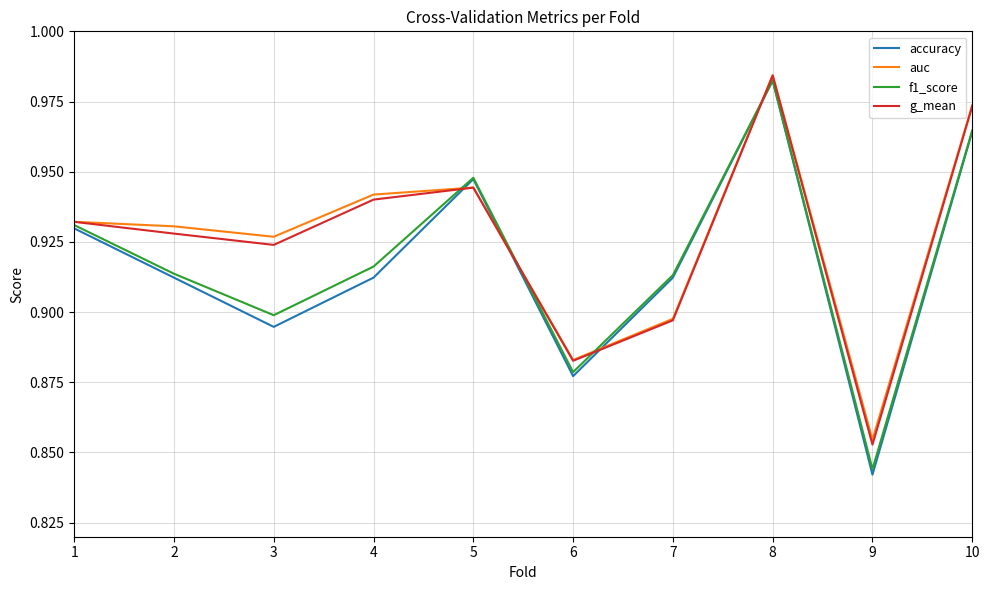

Is this an area chart (filled region under the line)?

No